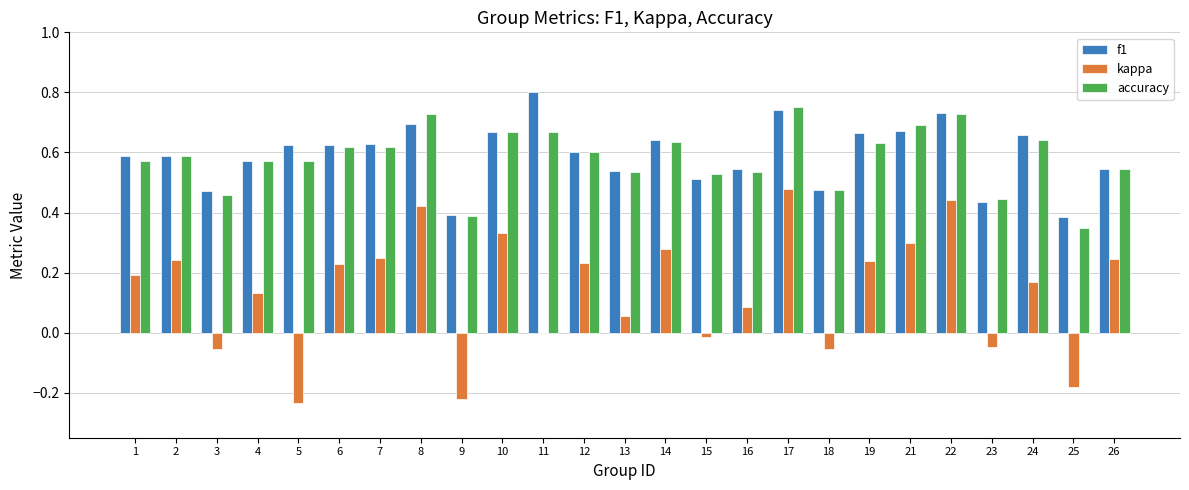

True or false: kappa has a value of 0.2 at 19.

True